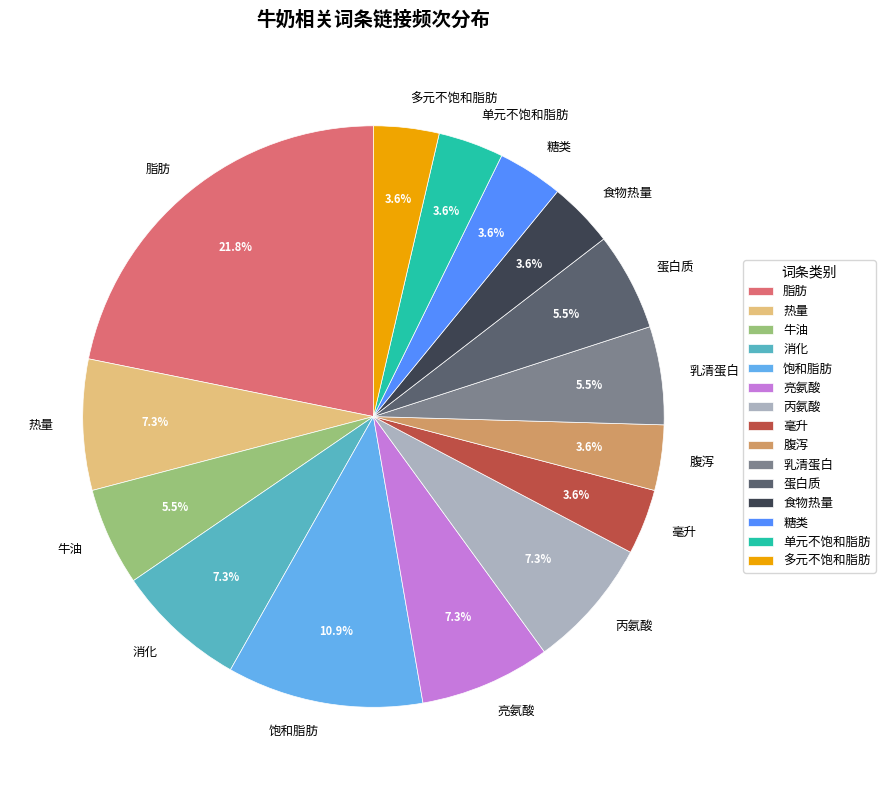

Approximately how many times larger is the value at 蛋白质 compared to 饱和脂肪?

0.5